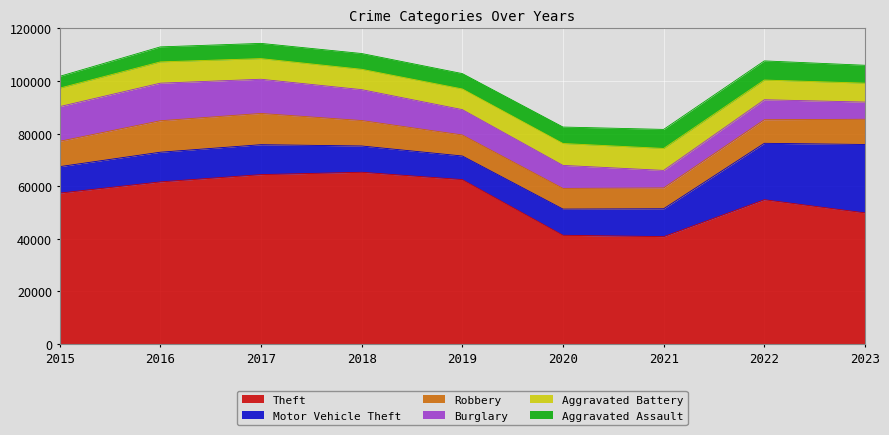

What is the lowest value of the Robbery series?

7855